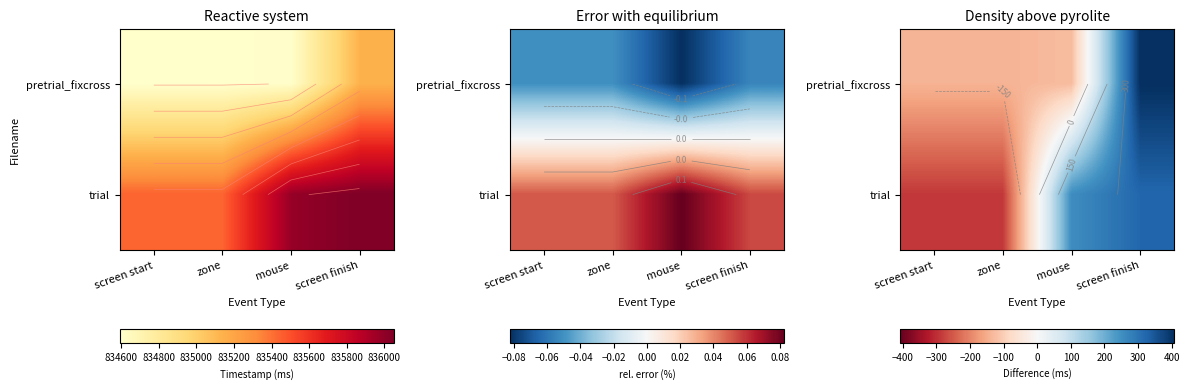

What is the spread (max minus min) of values at zone?

148.2